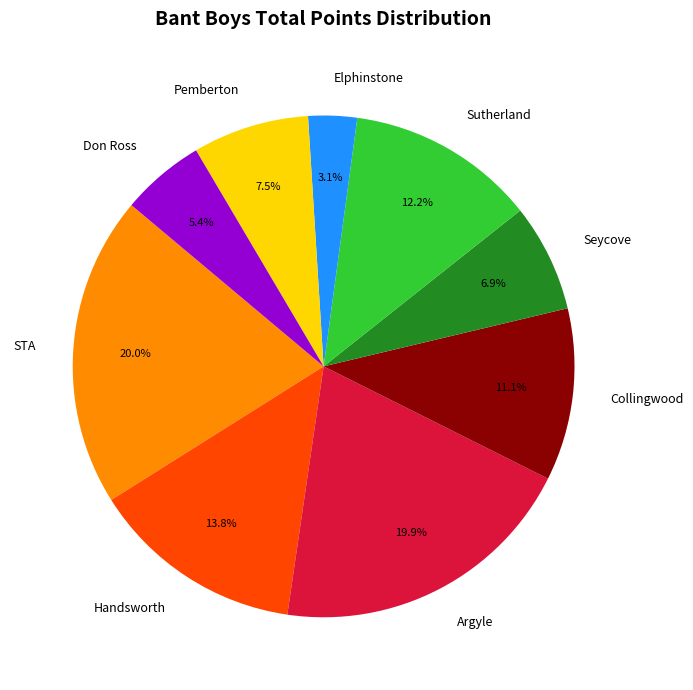

Is there any slice that represents more than half of the pie?

No